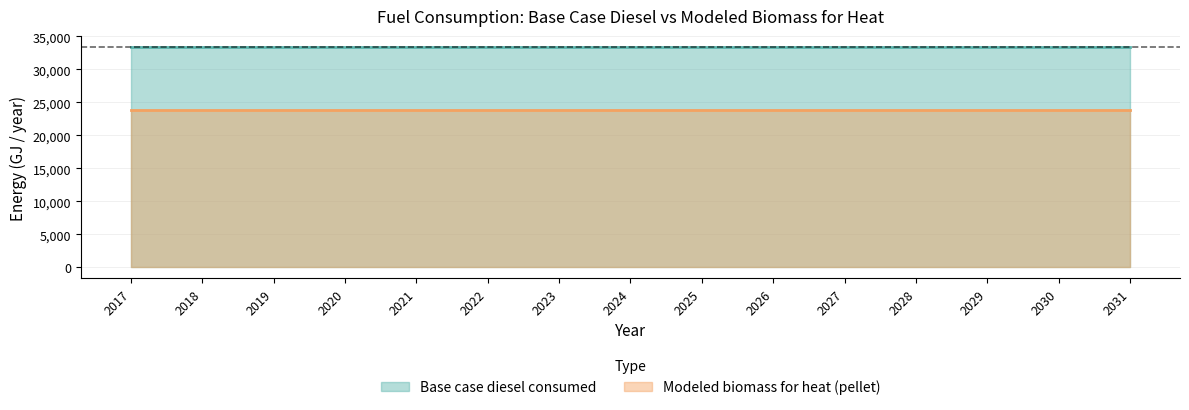

What is the minimum value shown in the chart?

23811.9